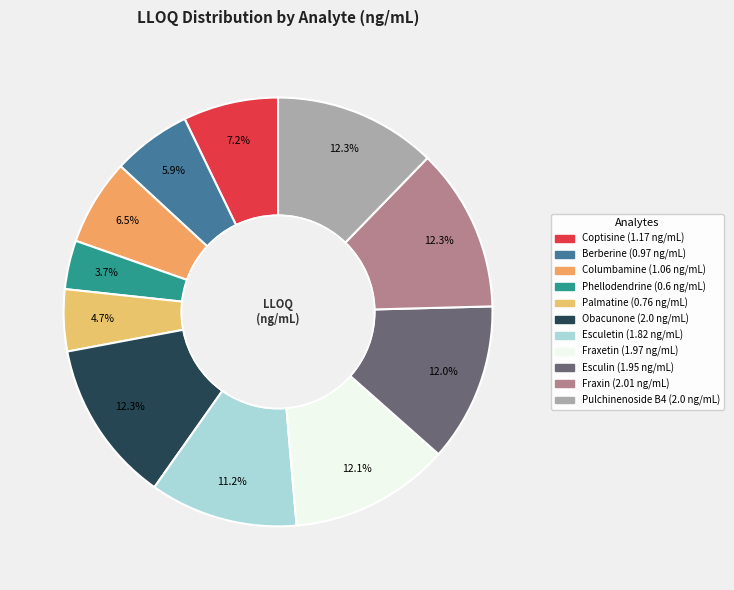

Is there any slice that represents more than half of the pie?

No